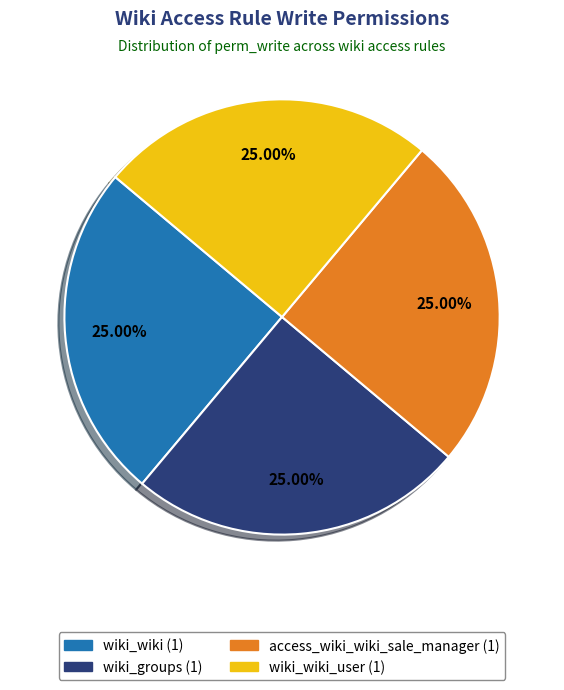

Is there any slice that represents more than half of the pie?

No